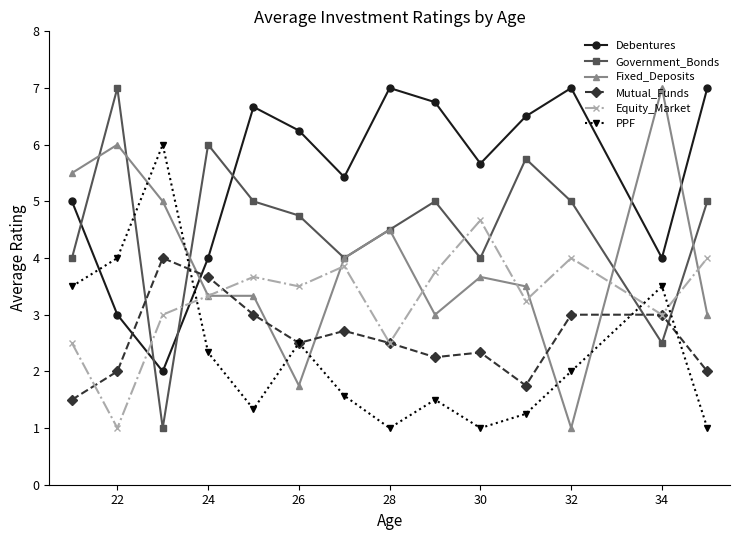

What is the minimum value for Government_Bonds?

1.0